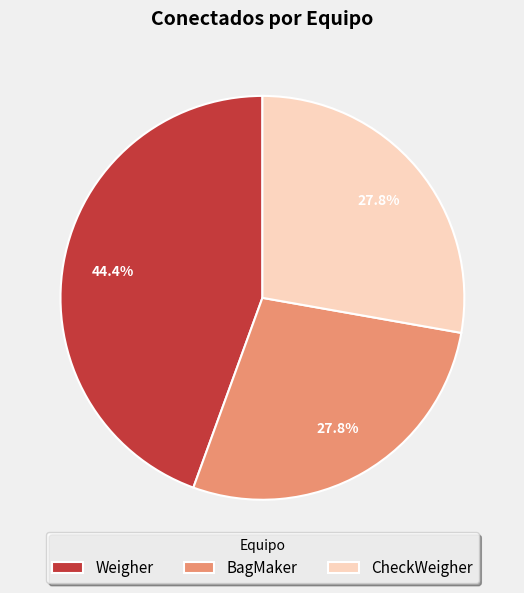

How much of the chart is everything except BagMaker?

72.2%